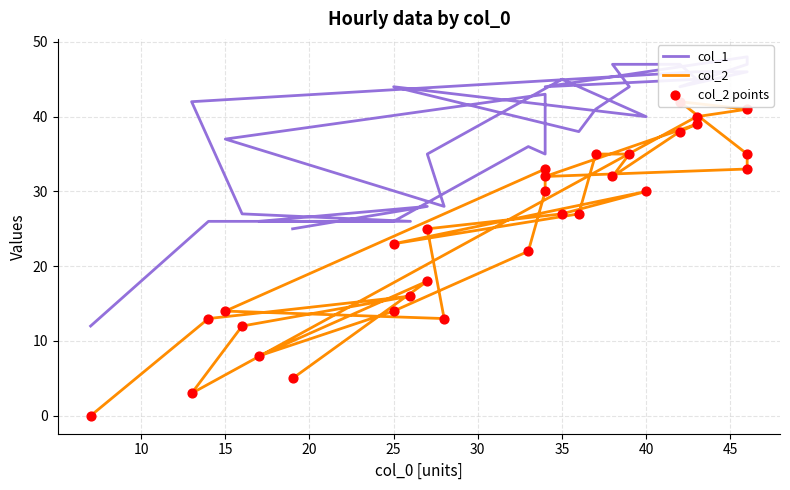

Which series contains the lowest Y value?

col_2